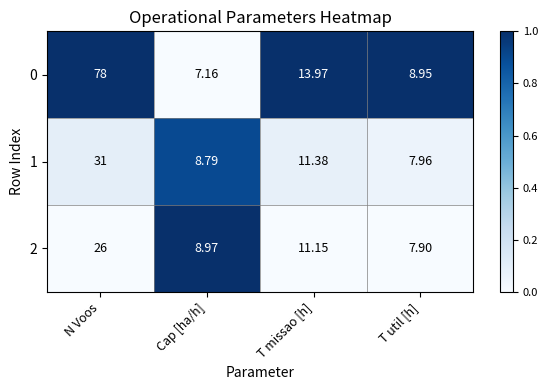

At which category does the chart reach its peak across all series?

N Voos